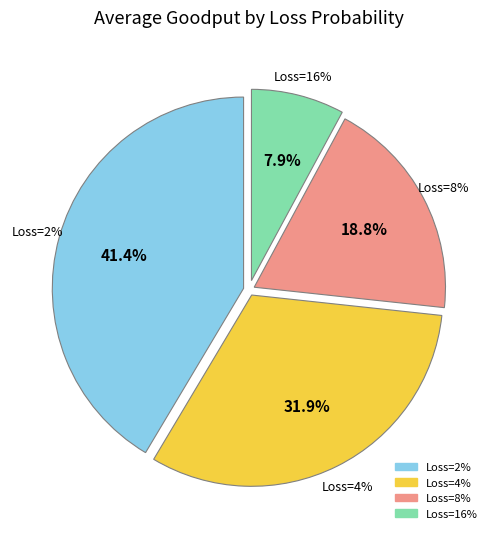

Which slice is the smallest?

16